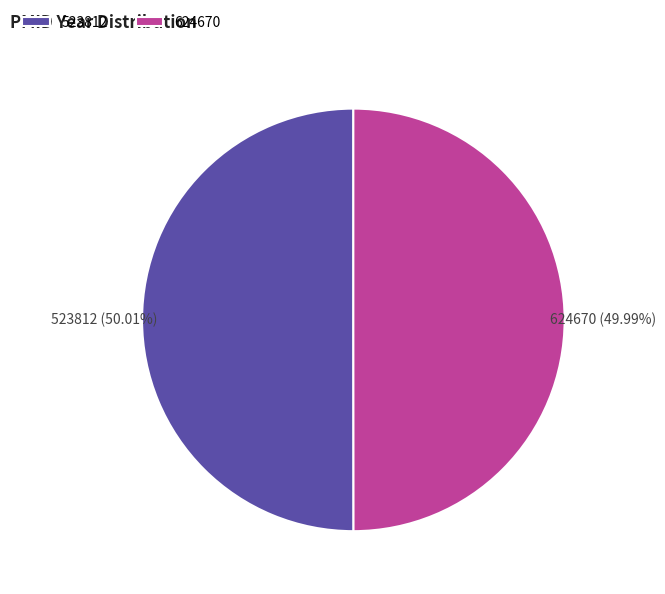

Is there a majority slice in this chart?

Yes